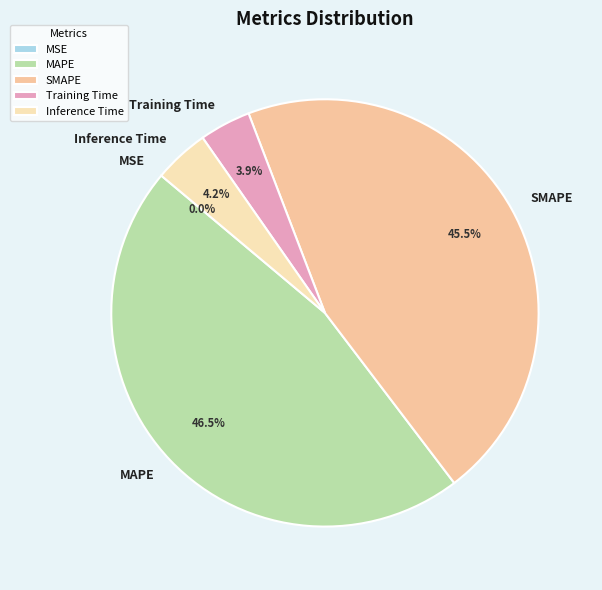

Does MAPE represent more than half of the total?

No